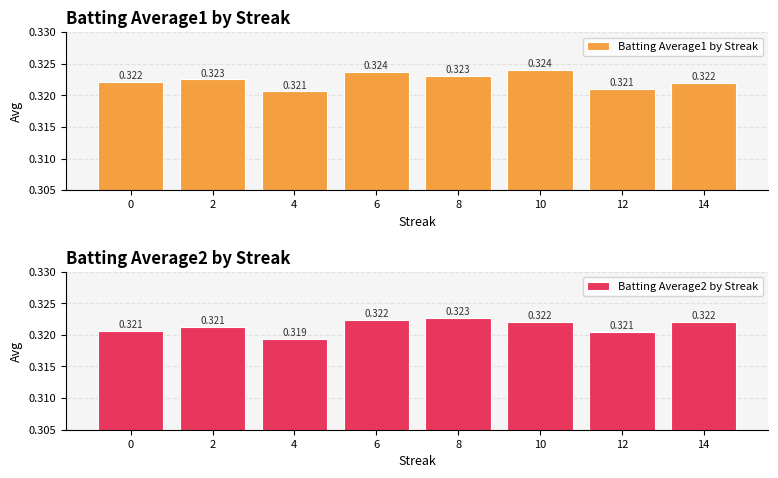

Rank the categories by Batting Average1 by Streak value from lowest to highest.

4, 12, 14, 0, 2, 8, 6, 10